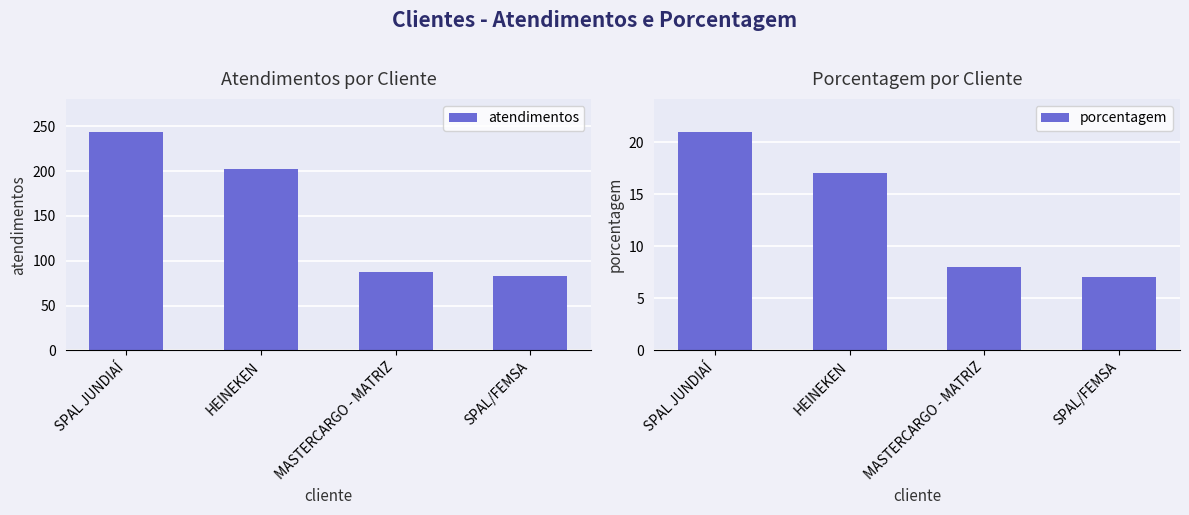

How many data points in atendimentos are less than 202?

2